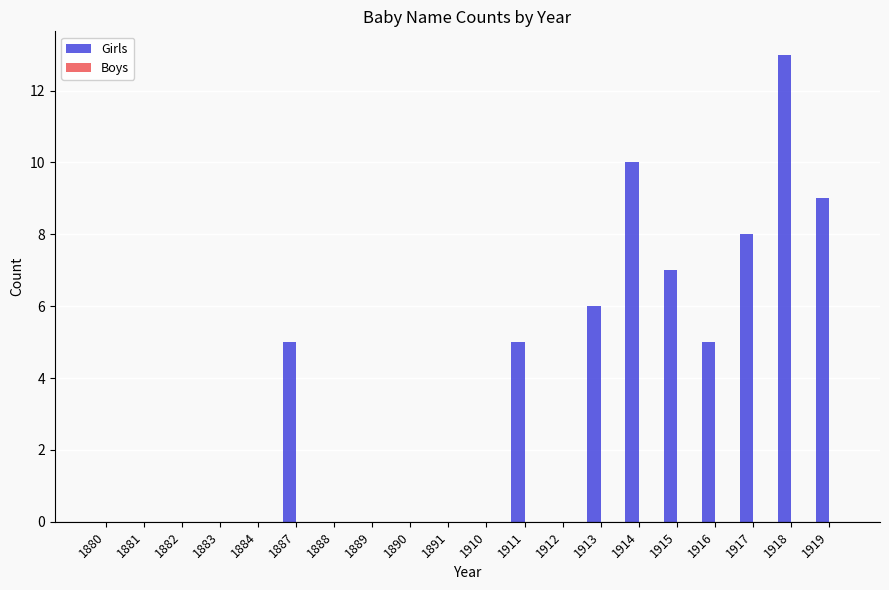

Which category has the highest value across all series?

1918